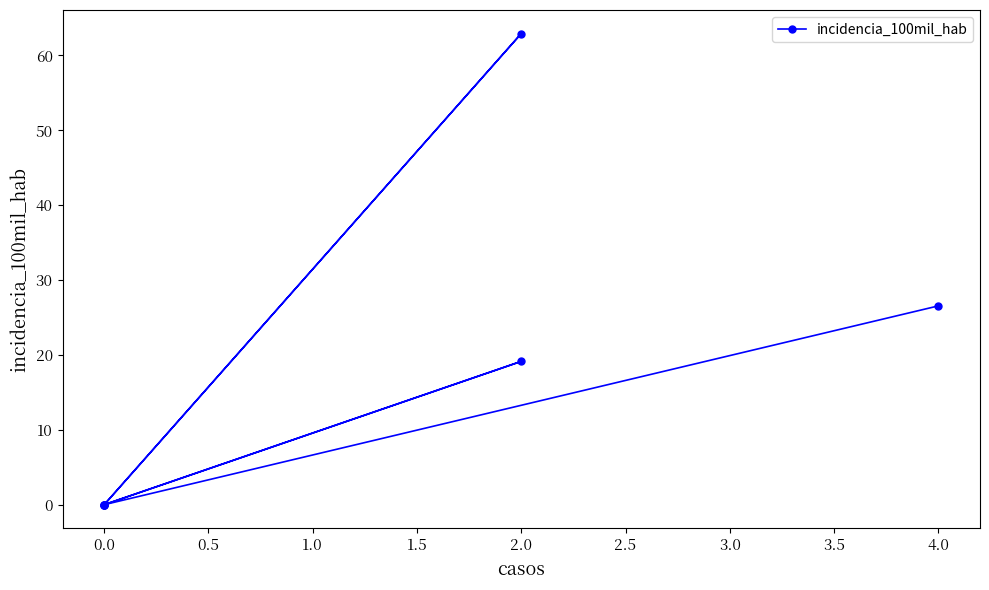

Reading left to right, extract all data points from this chart.

0.0	62.9	0.0	19.1	0.0	0.0	26.6